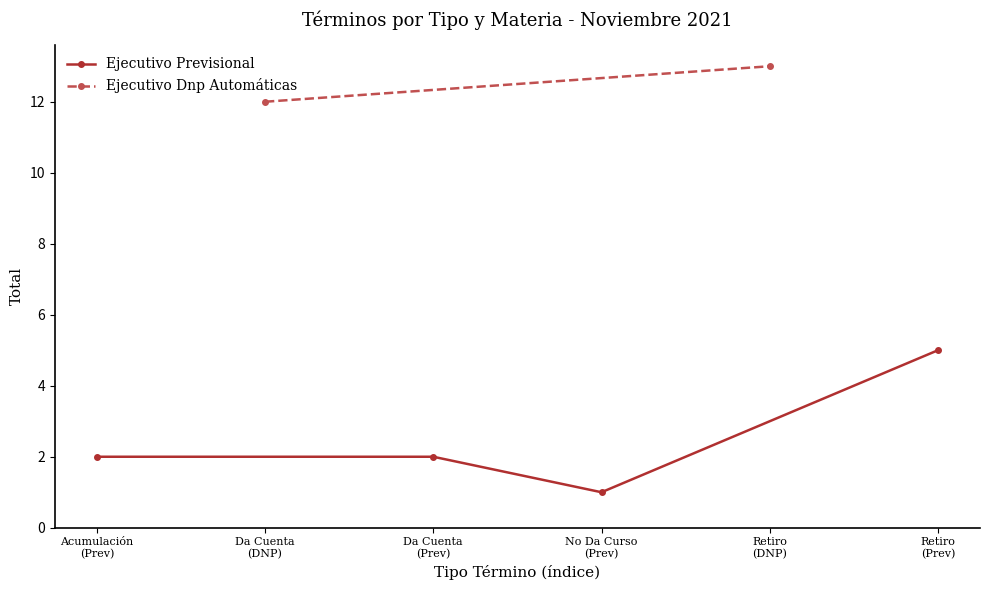

What is the value of the Ejecutivo Previsional point at the 3rd from the left?

1